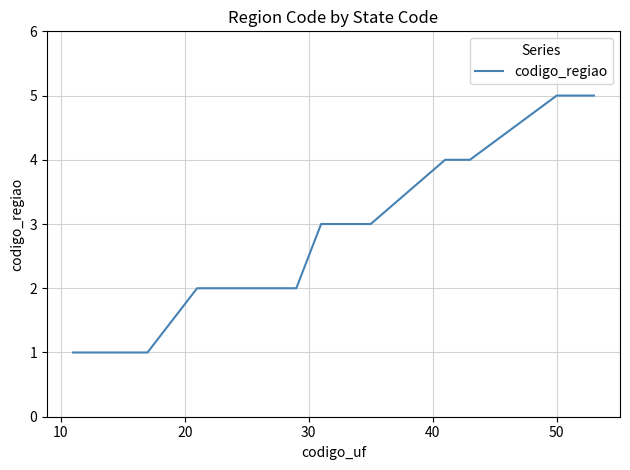

What is the difference between the maximum and minimum values?

4